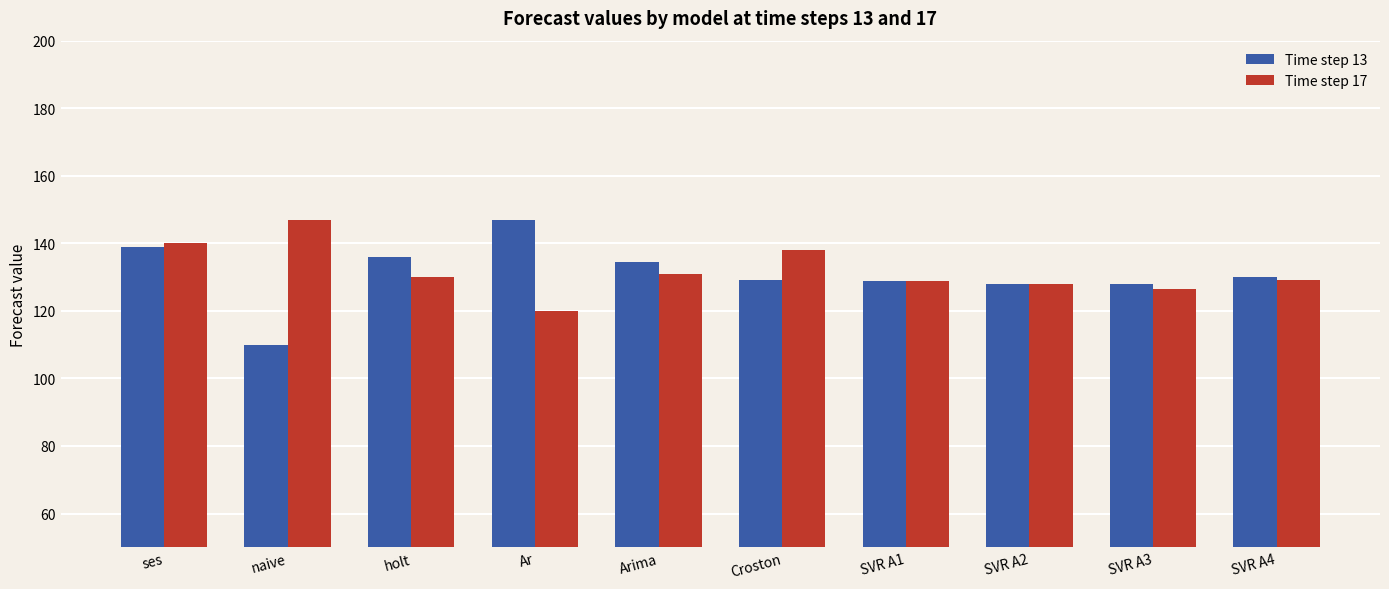

At how many categories does at least one series exceed 143?

2